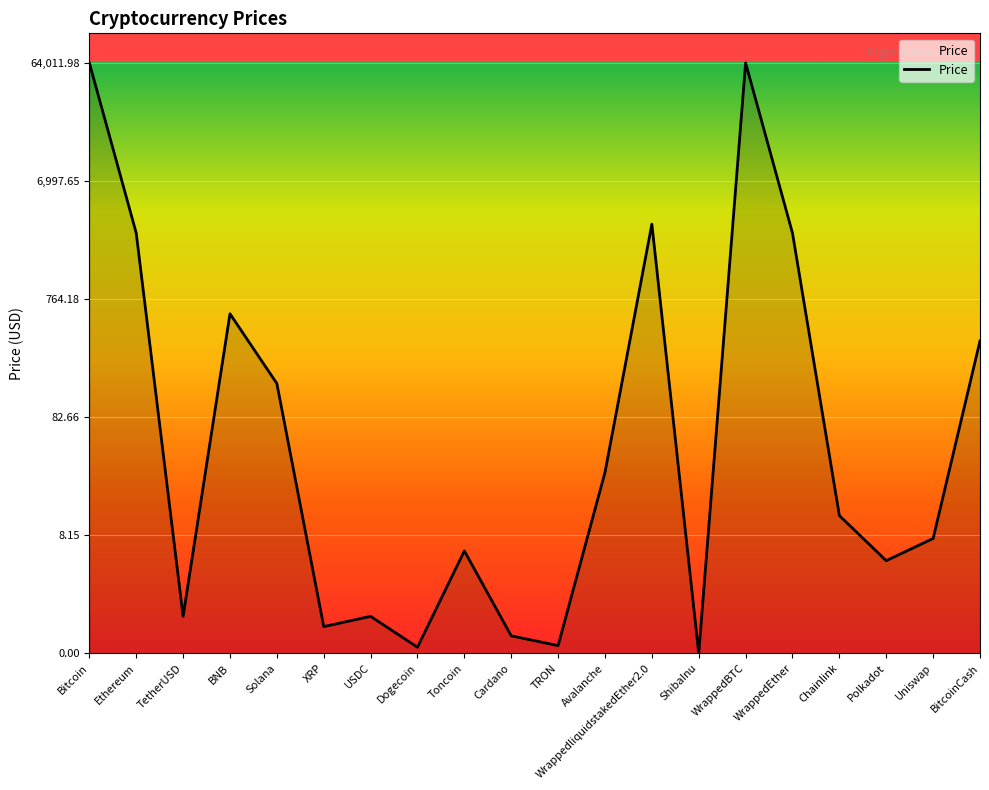

What position from the left is TRON?

11